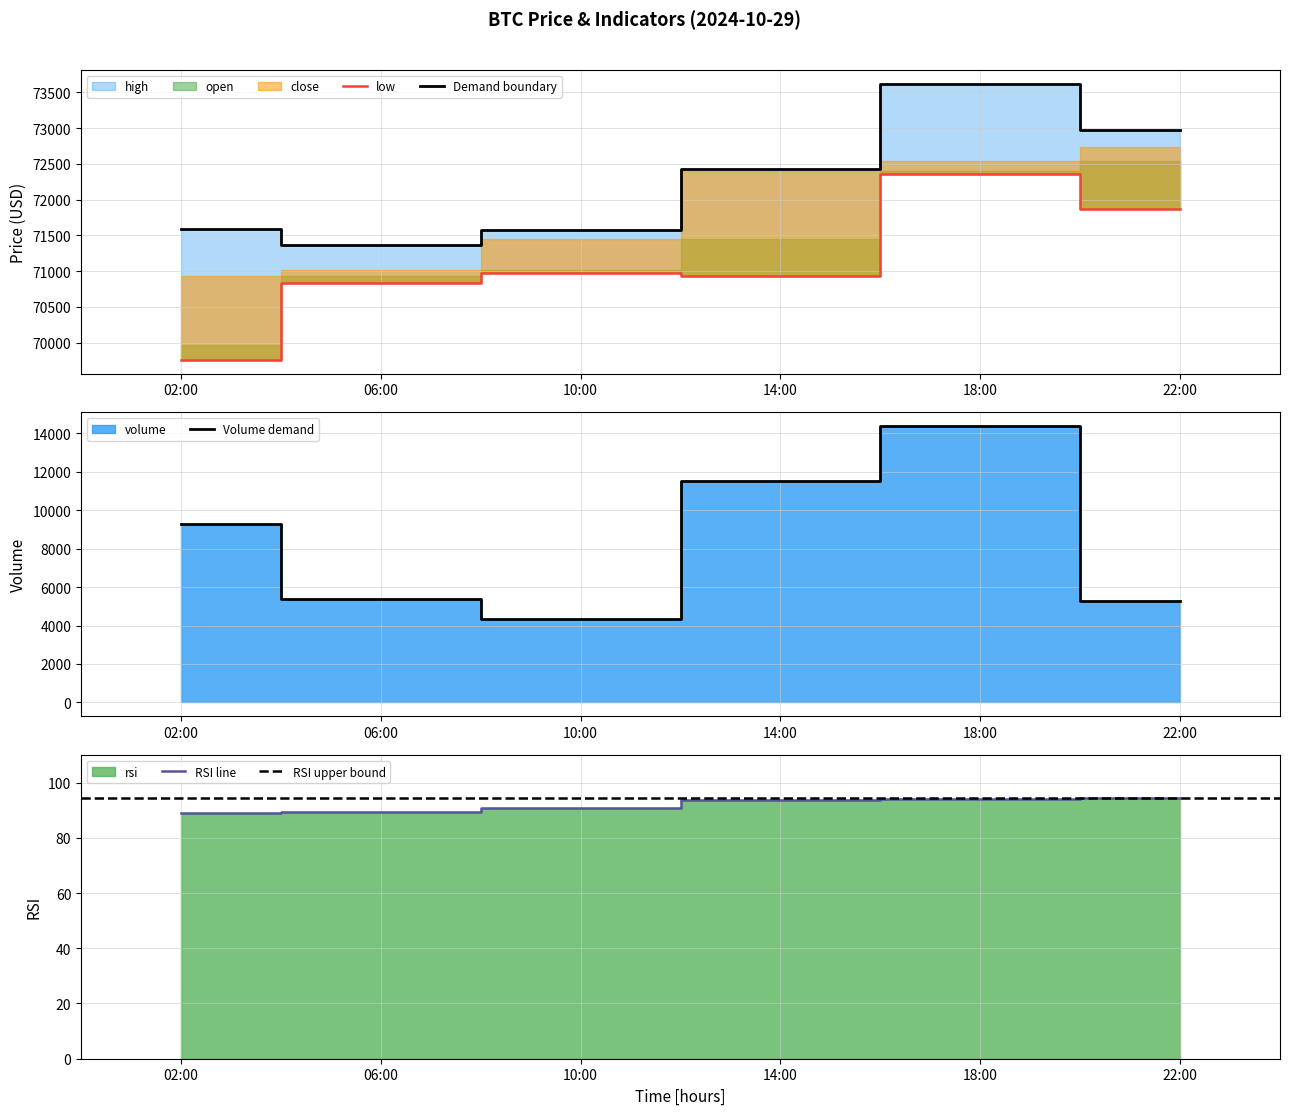

At which label does Demand boundary reach its peak?

18:00